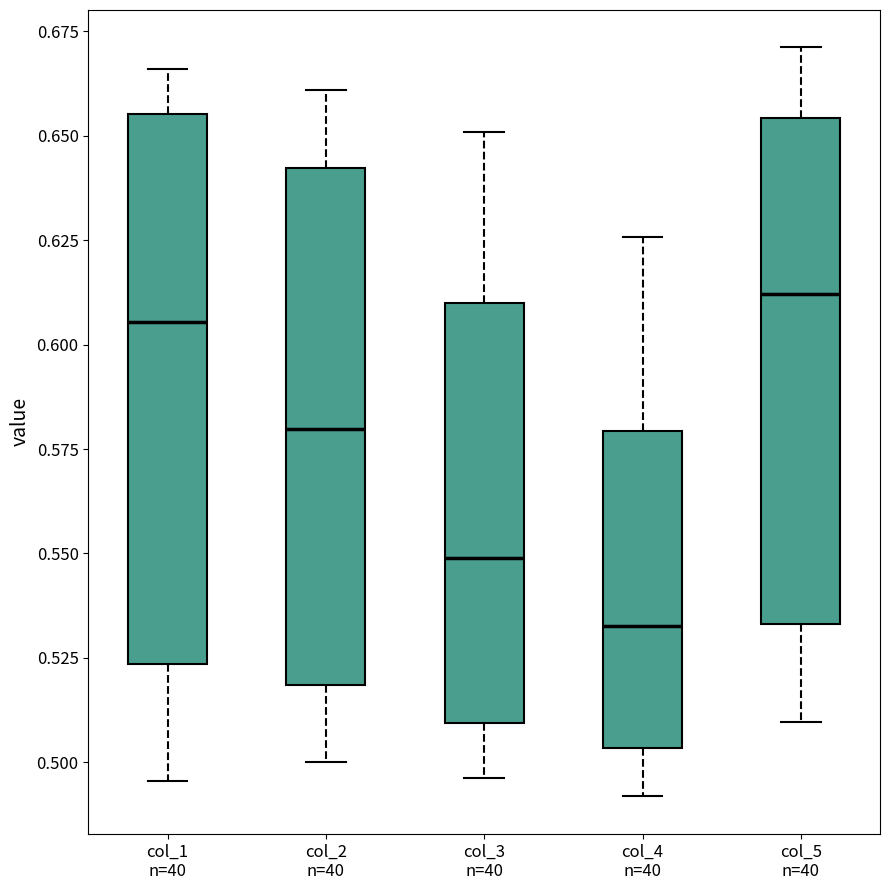

Which box's median line is the lowest?

col_4 n=40